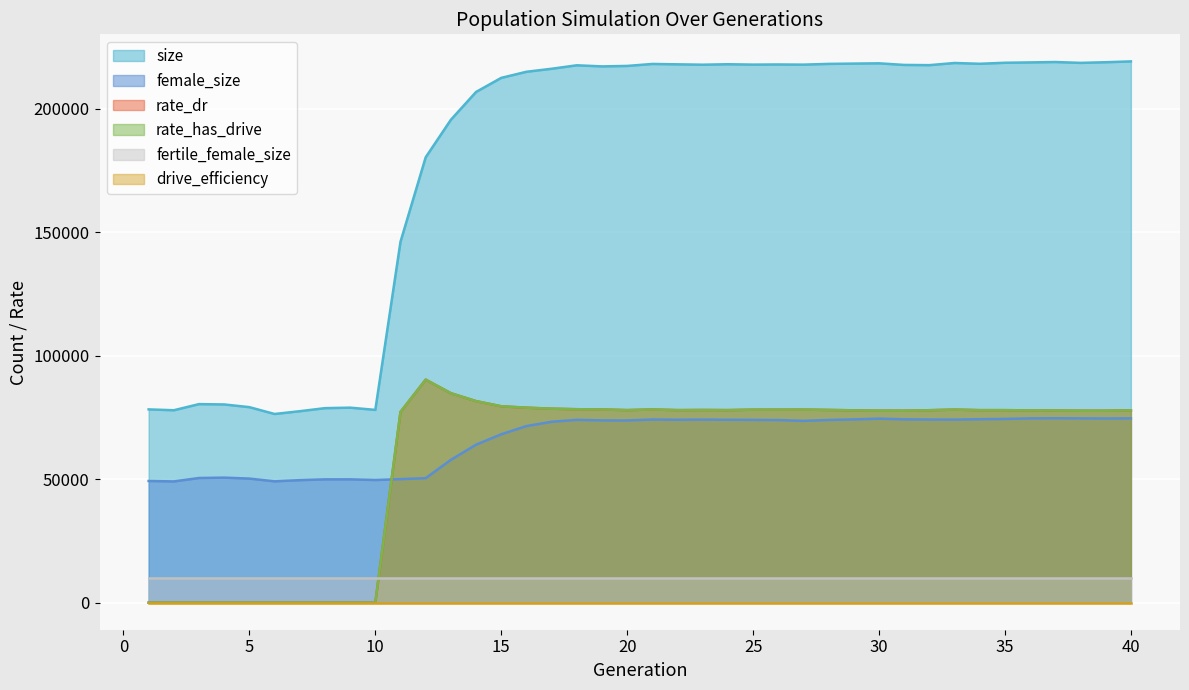

How many values in the rate_has_drive series are below 77915?

20